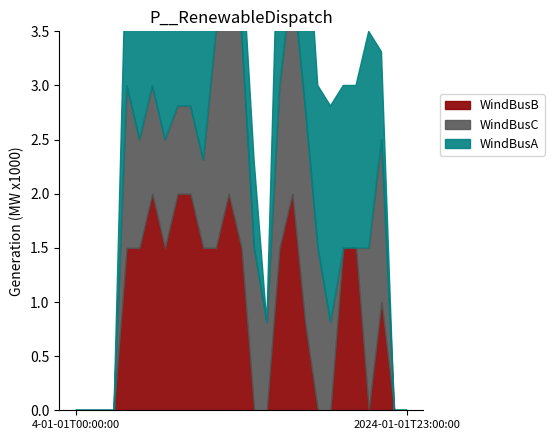

The WindBusB series shows 1.5 at 10. True or false?

True